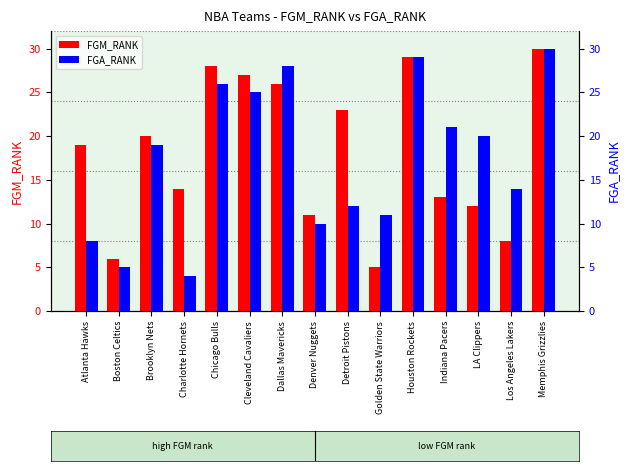

Reading left to right, extract all data points from this chart.

FGM_RANK: Atlanta Hawks=19	Boston Celtics=6	Brooklyn Nets=20	Charlotte Hornets=14	Chicago Bulls=28	Cleveland Cavaliers=27	Dallas Mavericks=26	Denver Nuggets=11	Detroit Pistons=23	Golden State Warriors=5	Houston Rockets=29	Indiana Pacers=13	LA Clippers=12	Los Angeles Lakers=8	Memphis Grizzlies=30
FGA_RANK: Atlanta Hawks=8	Boston Celtics=5	Brooklyn Nets=19	Charlotte Hornets=4	Chicago Bulls=26	Cleveland Cavaliers=25	Dallas Mavericks=28	Denver Nuggets=10	Detroit Pistons=12	Golden State Warriors=11	Houston Rockets=29	Indiana Pacers=21	LA Clippers=20	Los Angeles Lakers=14	Memphis Grizzlies=30